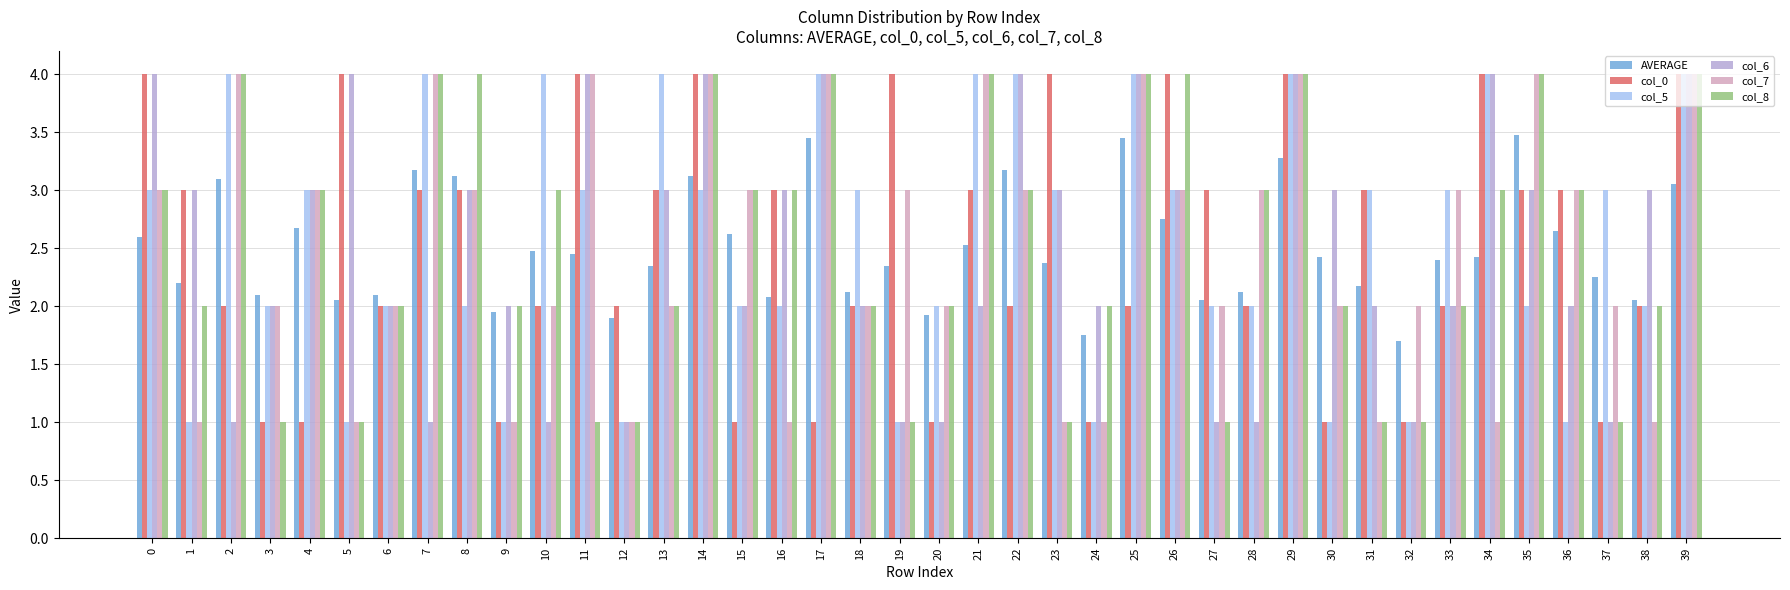

What is the minimum value shown in the chart?

1.0